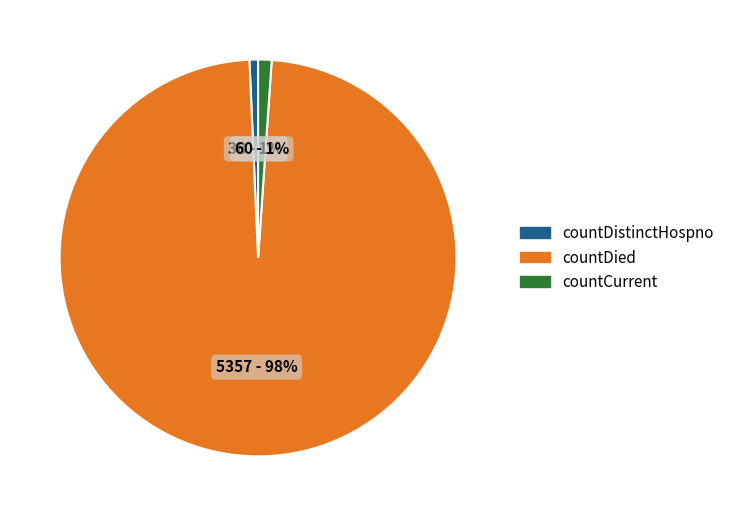

To the nearest percent, what is the combined percentage of countDied and countDistinctHospno?

99%